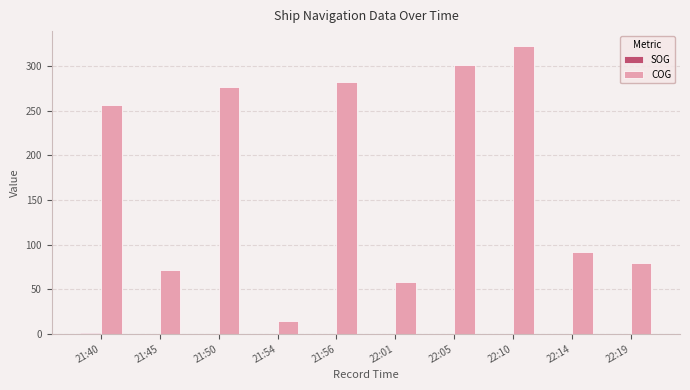

Is it true that COG equals 323.1 at 22:10?

True